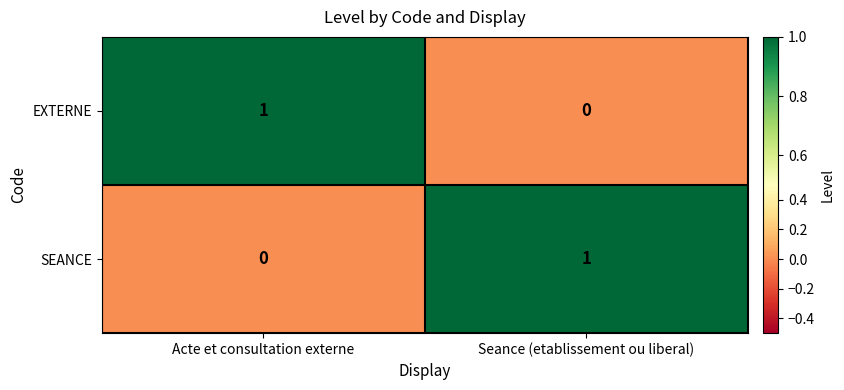

Rank the categories by EXTERNE value from lowest to highest.

Seance (etablissement ou liberal), Acte et consultation externe